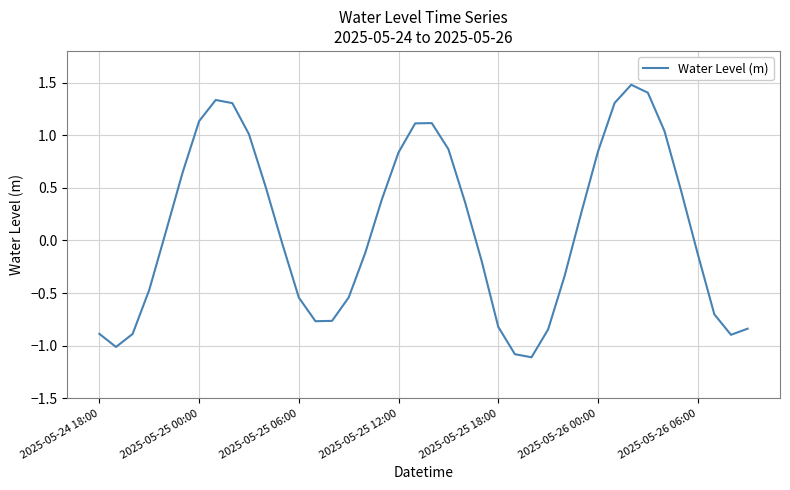

Is this an area chart (filled region under the line)?

No